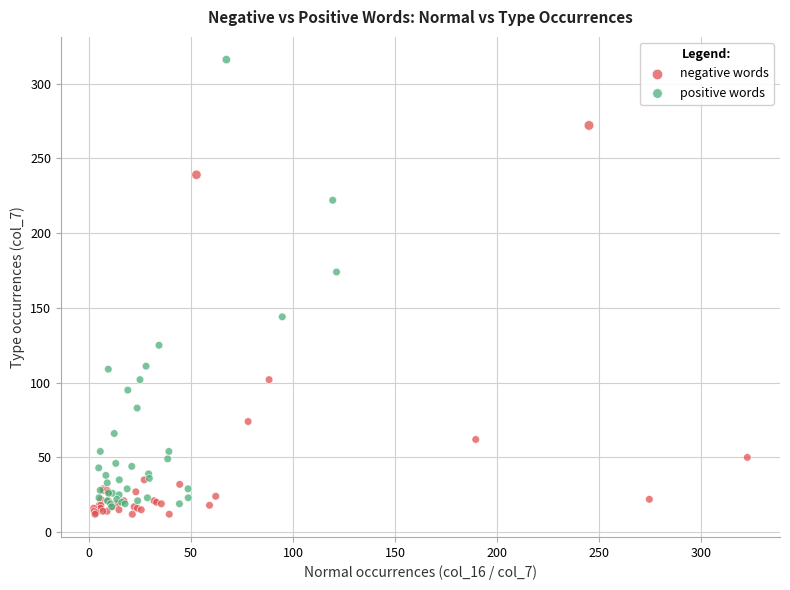

Which series contains the highest Y value?

positive words